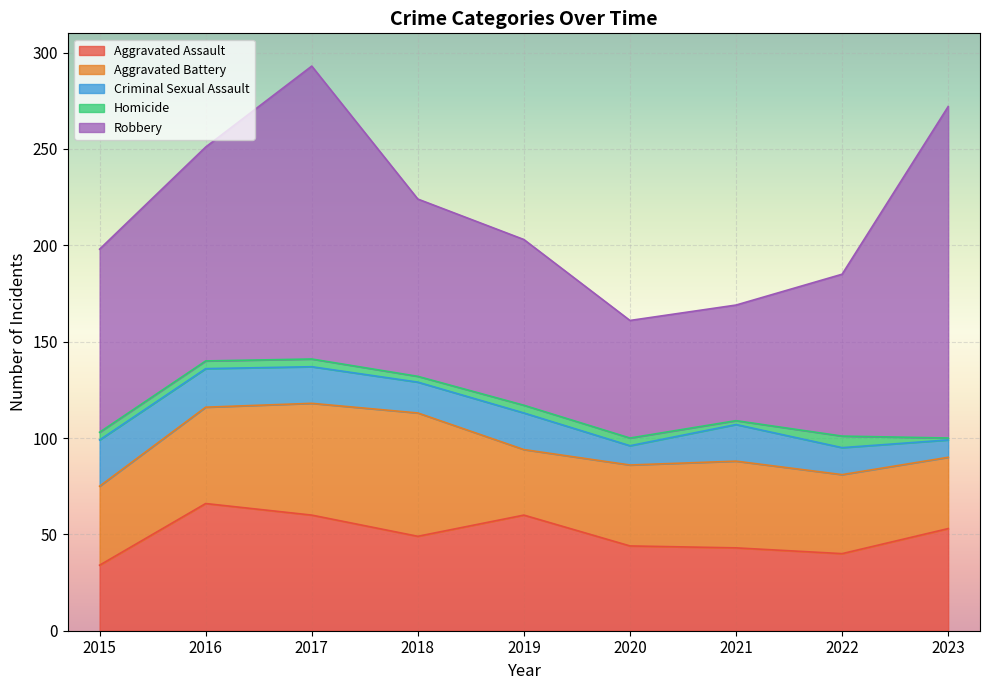

The value of Aggravated Assault at 2022 is 15. True or false?

False